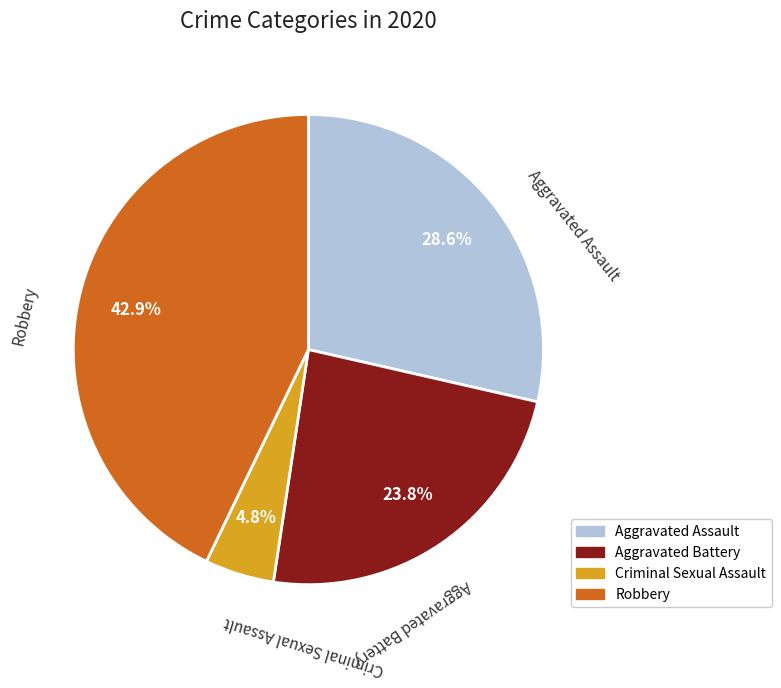

What portion of the pie excludes Aggravated Battery?

76.2%